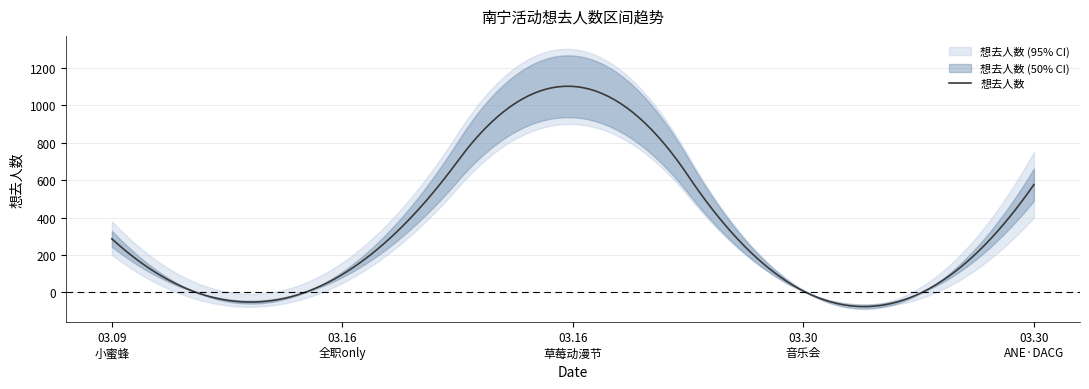

Reading left to right, what are all the values shown in this chart?

286	96	1101	7	576